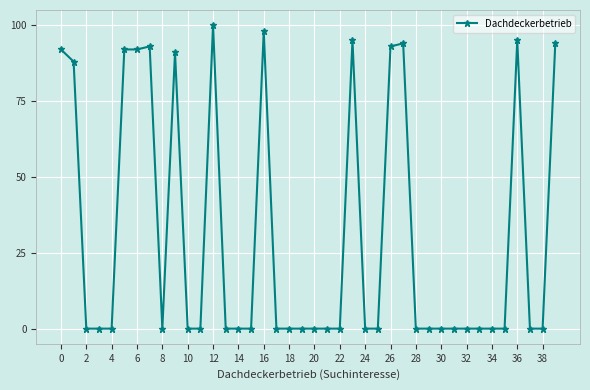

True or false: the data has more than 2 interior local peaks.

True